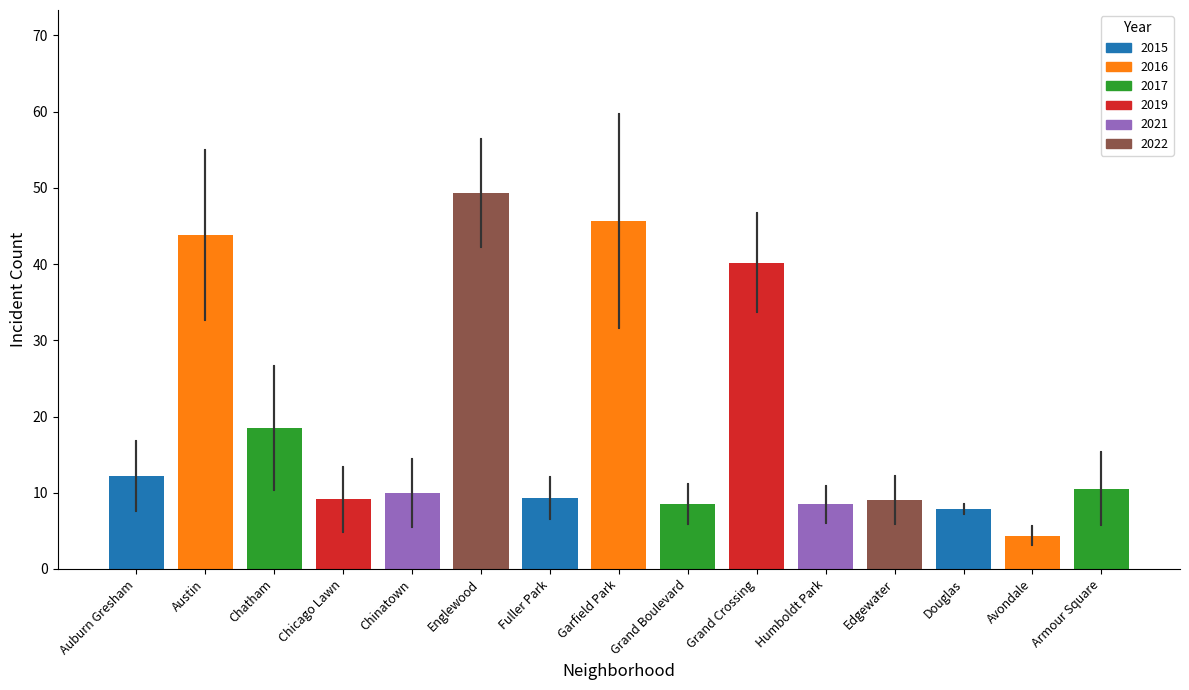

Between Auburn Gresham and Fuller Park, which is larger?

Auburn Gresham